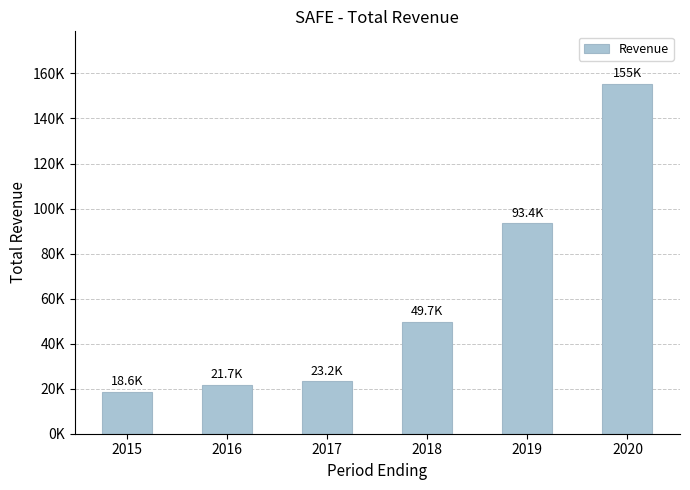

Approximately how many times larger is the value at 2016 compared to 2019?

0.2